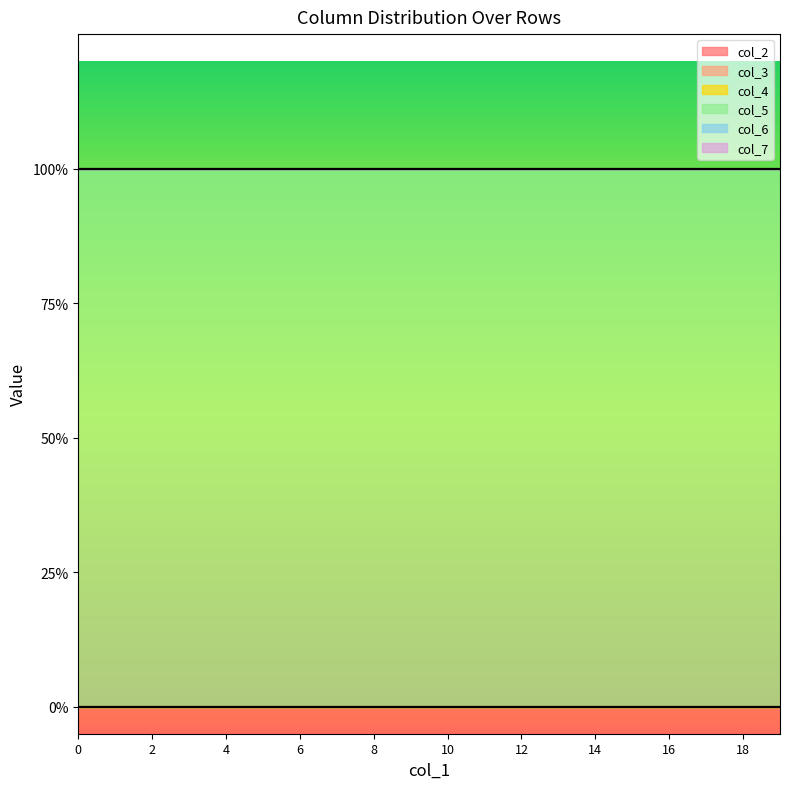

True or false: col_5 and col_2 intersect in this chart.

False